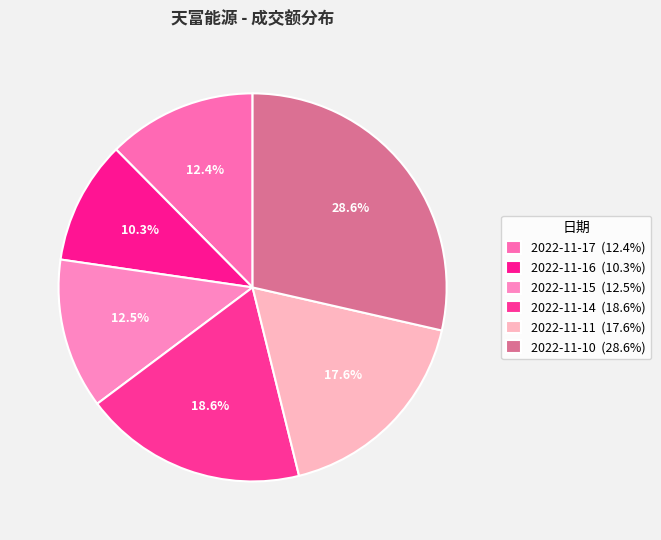

What is the total percentage of 2022-11-17 and 2022-11-16?

22.7%